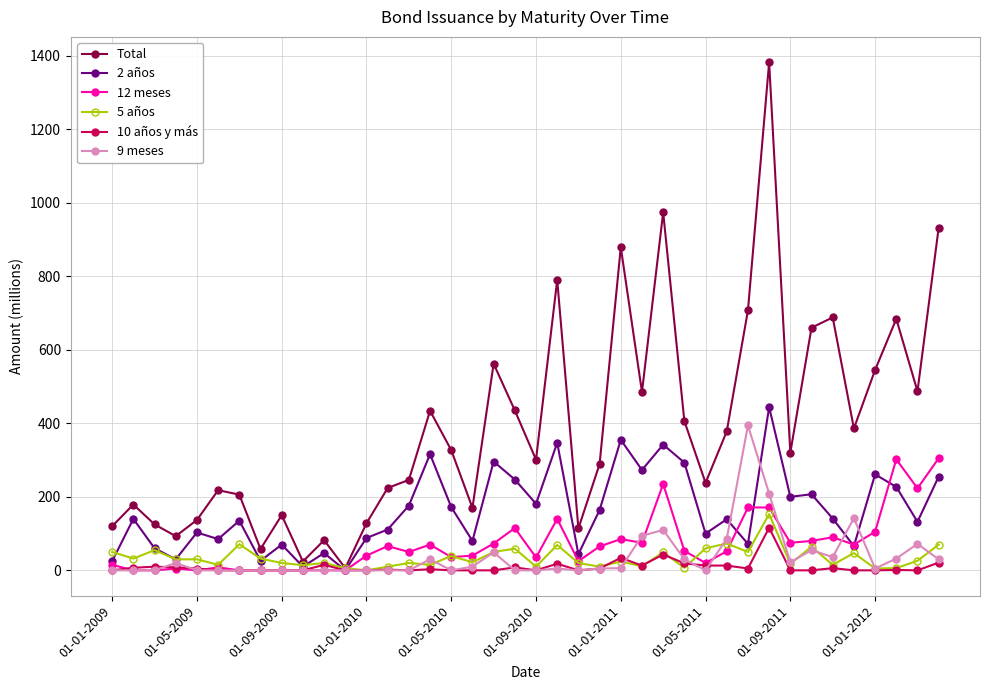

What are all the series names shown in the legend?

Total, 2 años, 12 meses, 5 años, 10 años y más, 9 meses